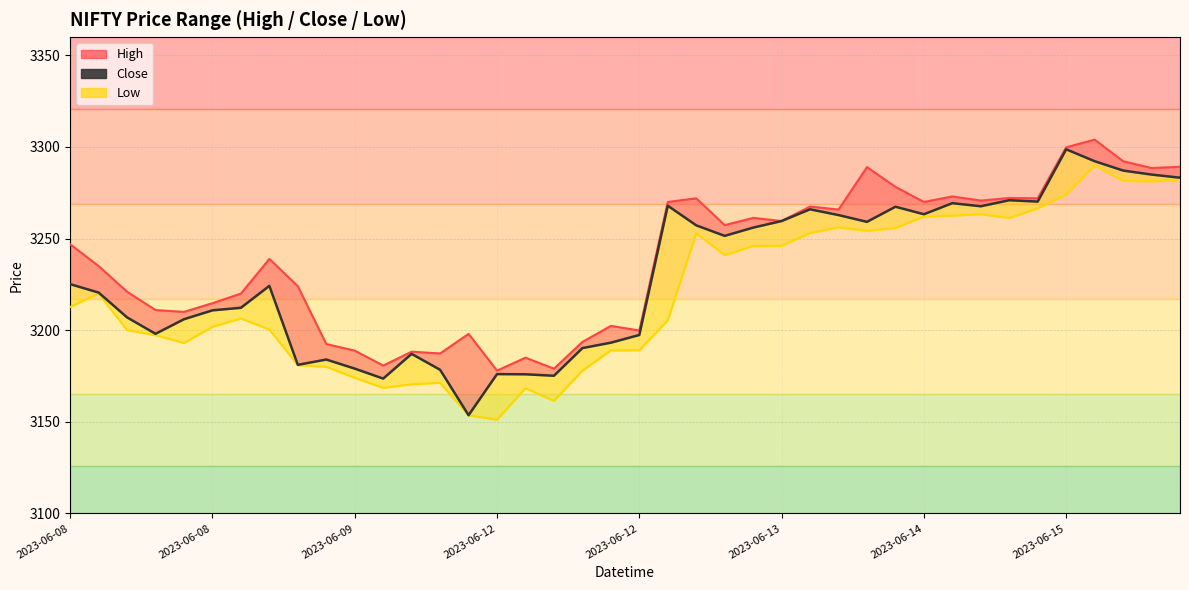

What is the ratio of the value at 2023-06-08 to the value at 28?

1.0